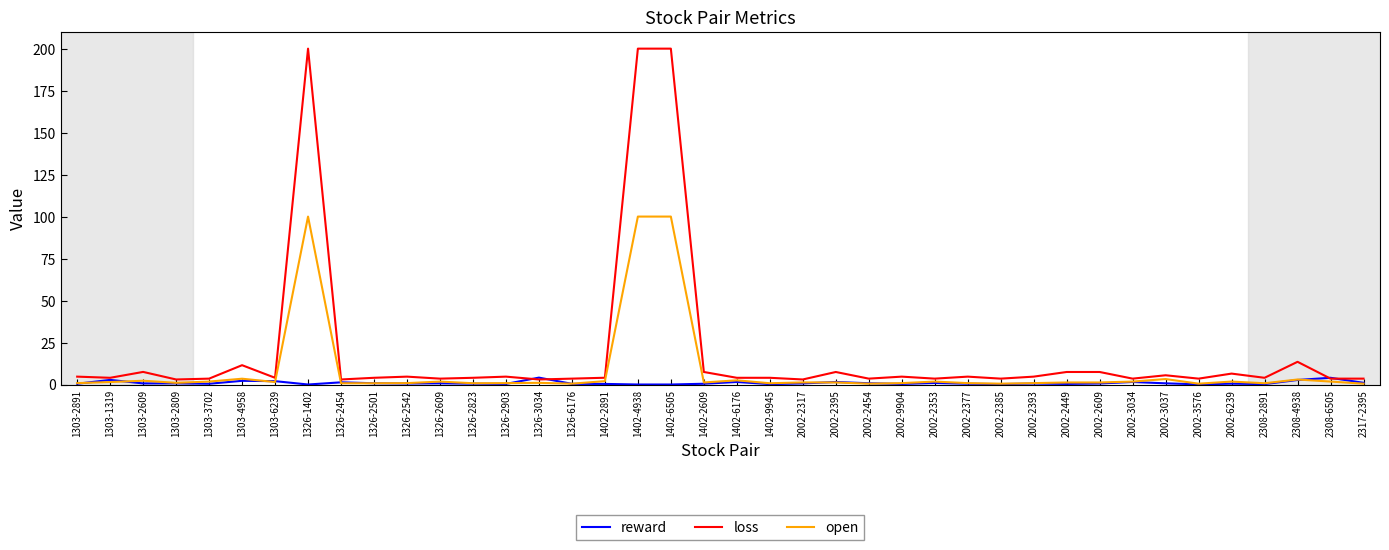

Is it true that loss equals 3.5 at 2317-2395?

True